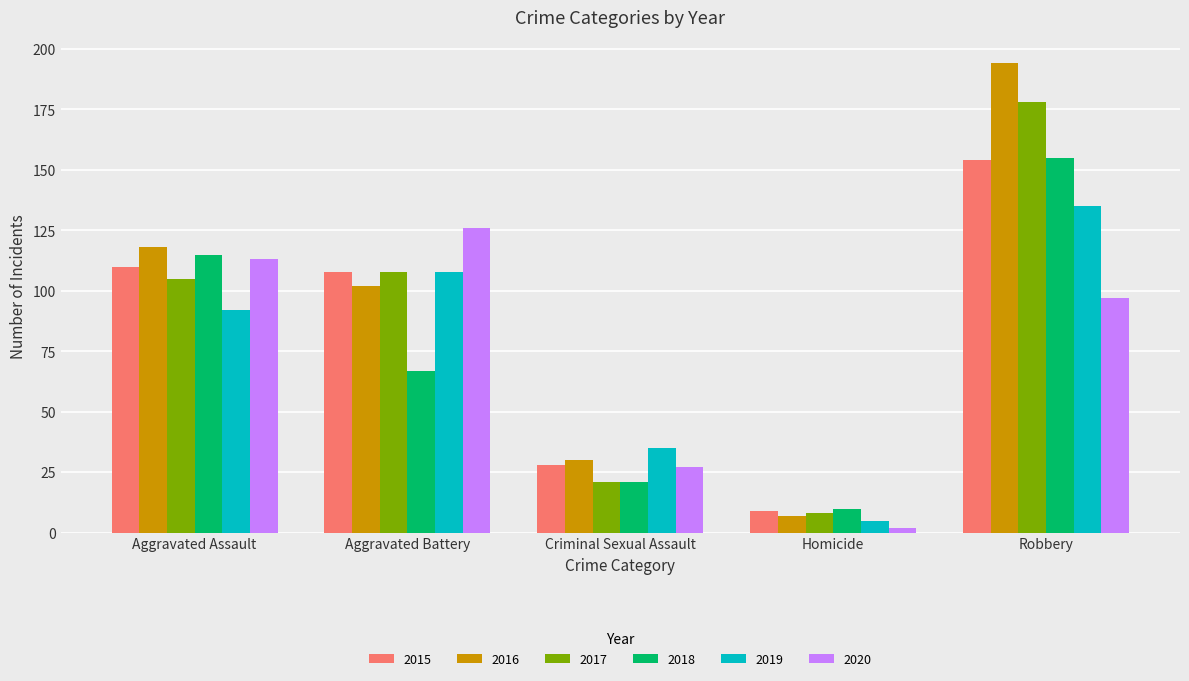

What is the total value across all series at Robbery?

913